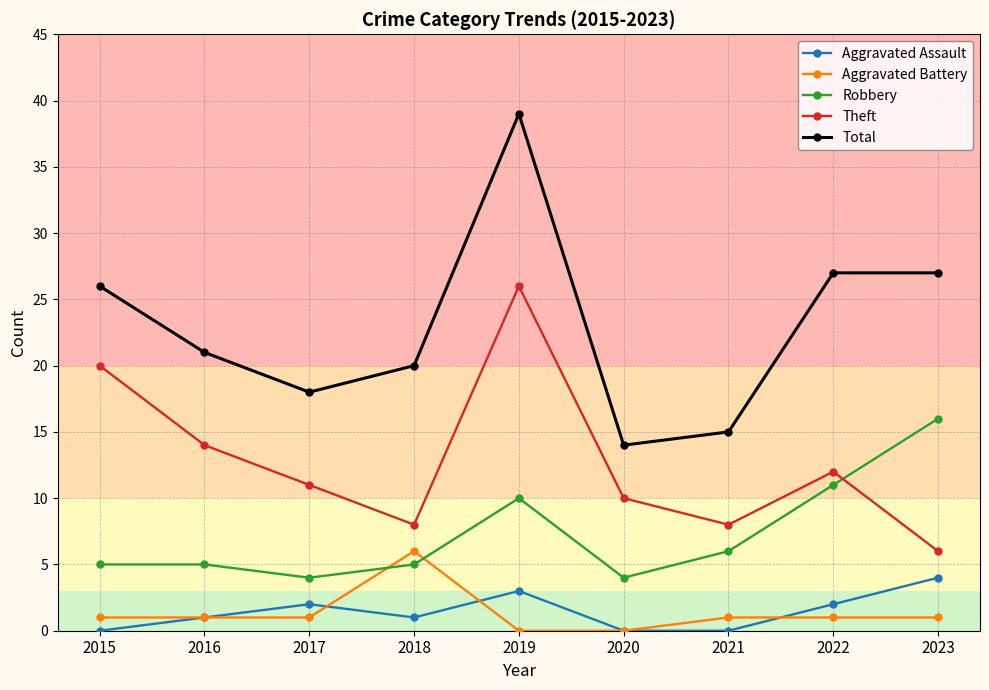

Reading left to right, list all the values displayed in this chart.

Aggravated Assault: 2015=0	2016=1	2017=2	2018=1	2019=3	2020=0	2021=0	2022=2	2023=4
Aggravated Battery: 2015=1	2016=1	2017=1	2018=6	2019=0	2020=0	2021=1	2022=1	2023=1
Robbery: 2015=5	2016=5	2017=4	2018=5	2019=10	2020=4	2021=6	2022=11	2023=16
Theft: 2015=20	2016=14	2017=11	2018=8	2019=26	2020=10	2021=8	2022=12	2023=6
Total: 2015=26	2016=21	2017=18	2018=20	2019=39	2020=14	2021=15	2022=27	2023=27